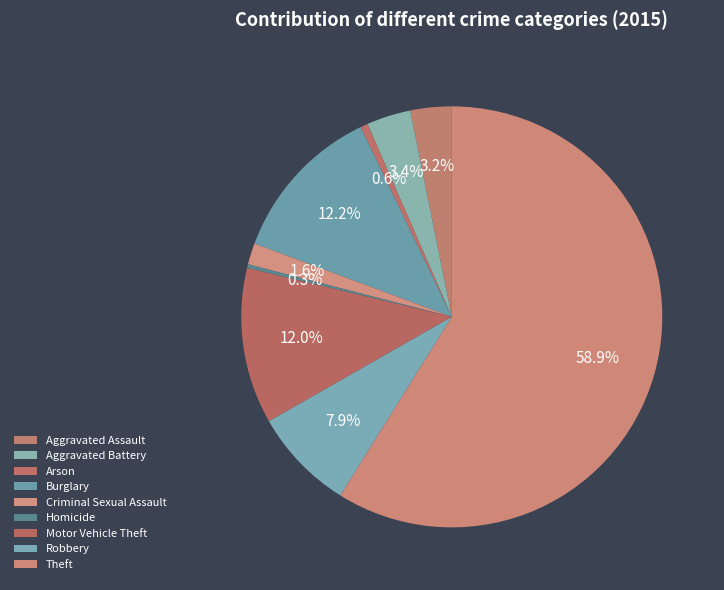

The Aggravated Battery slice represents 3% of the pie. True or false?

True